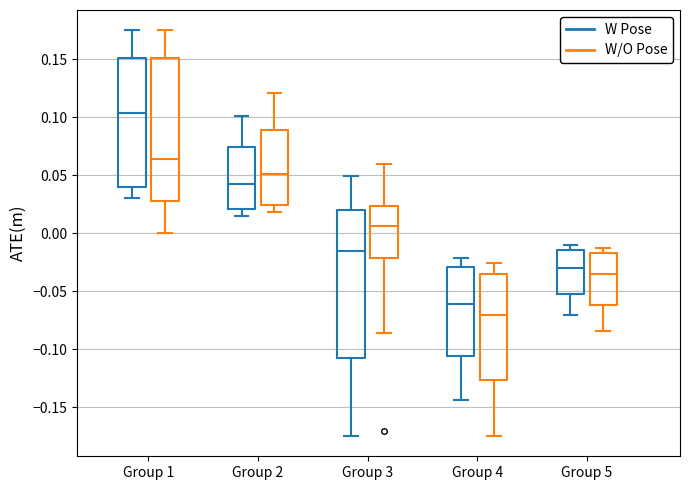

Which box has the lowest median line?

Group 4 (W/O Pose)